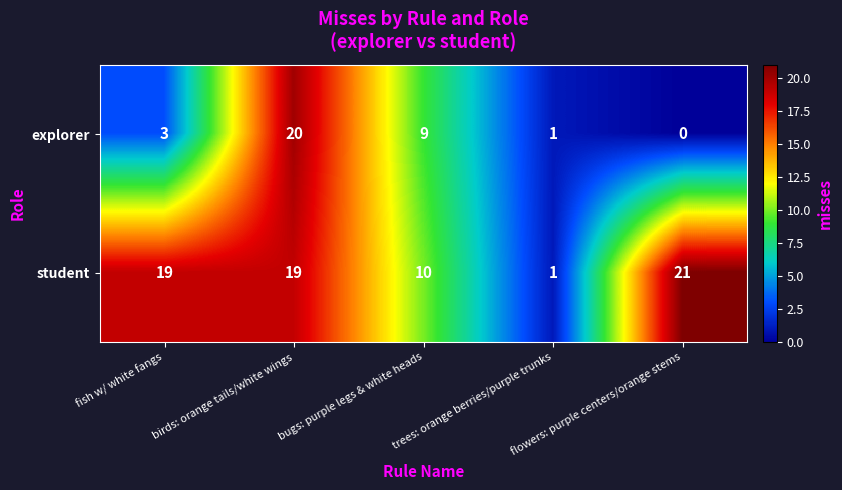

What is the average value of the student series?

14